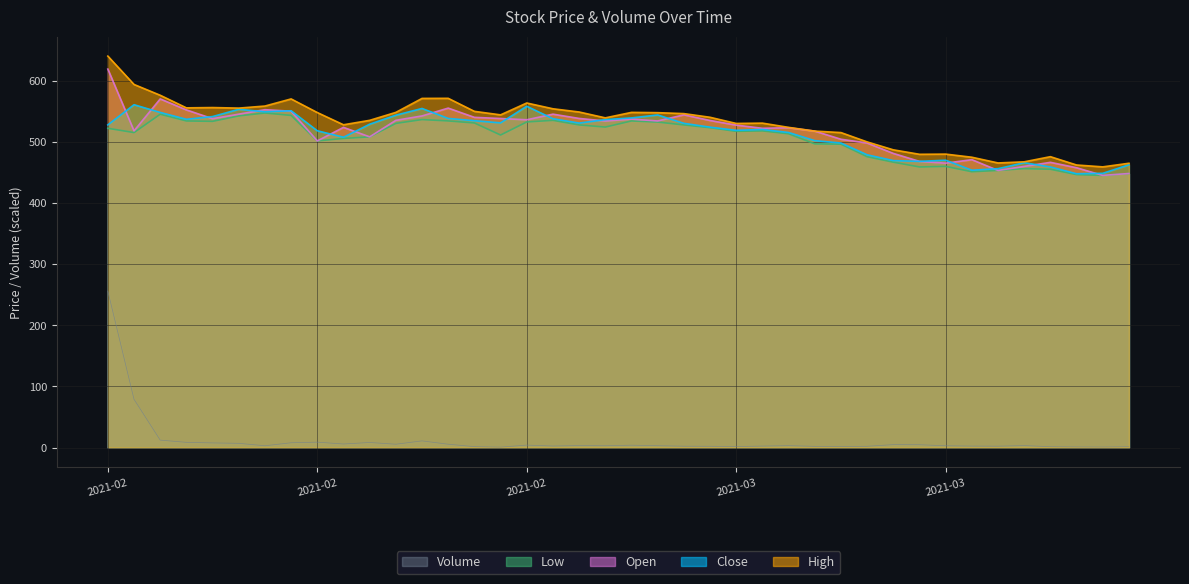

Where is Open nearest to the value 531?

2021-03-02